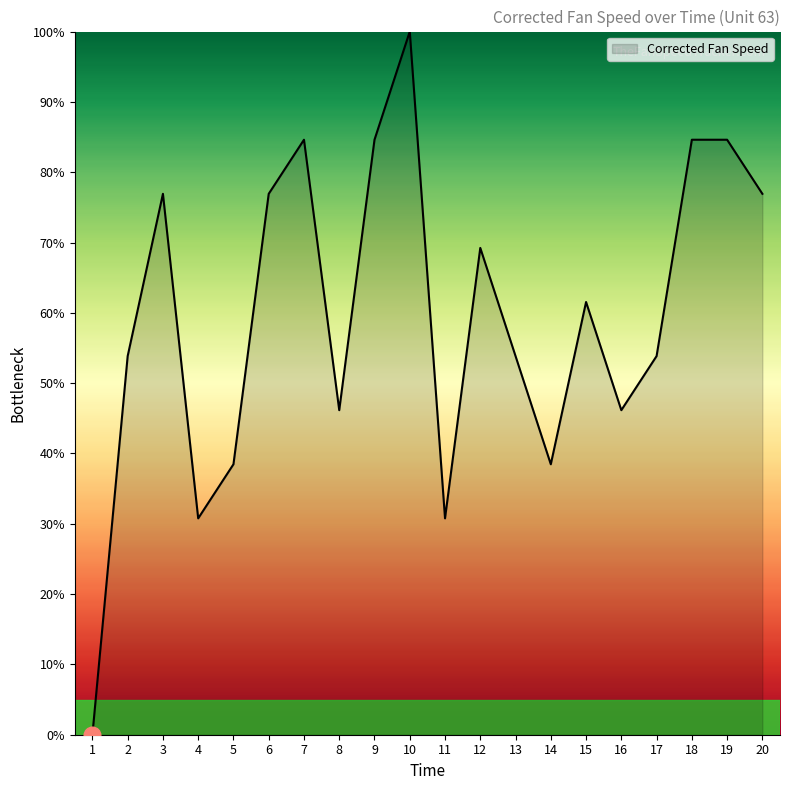

What is the maximum value shown in the chart?

100.0